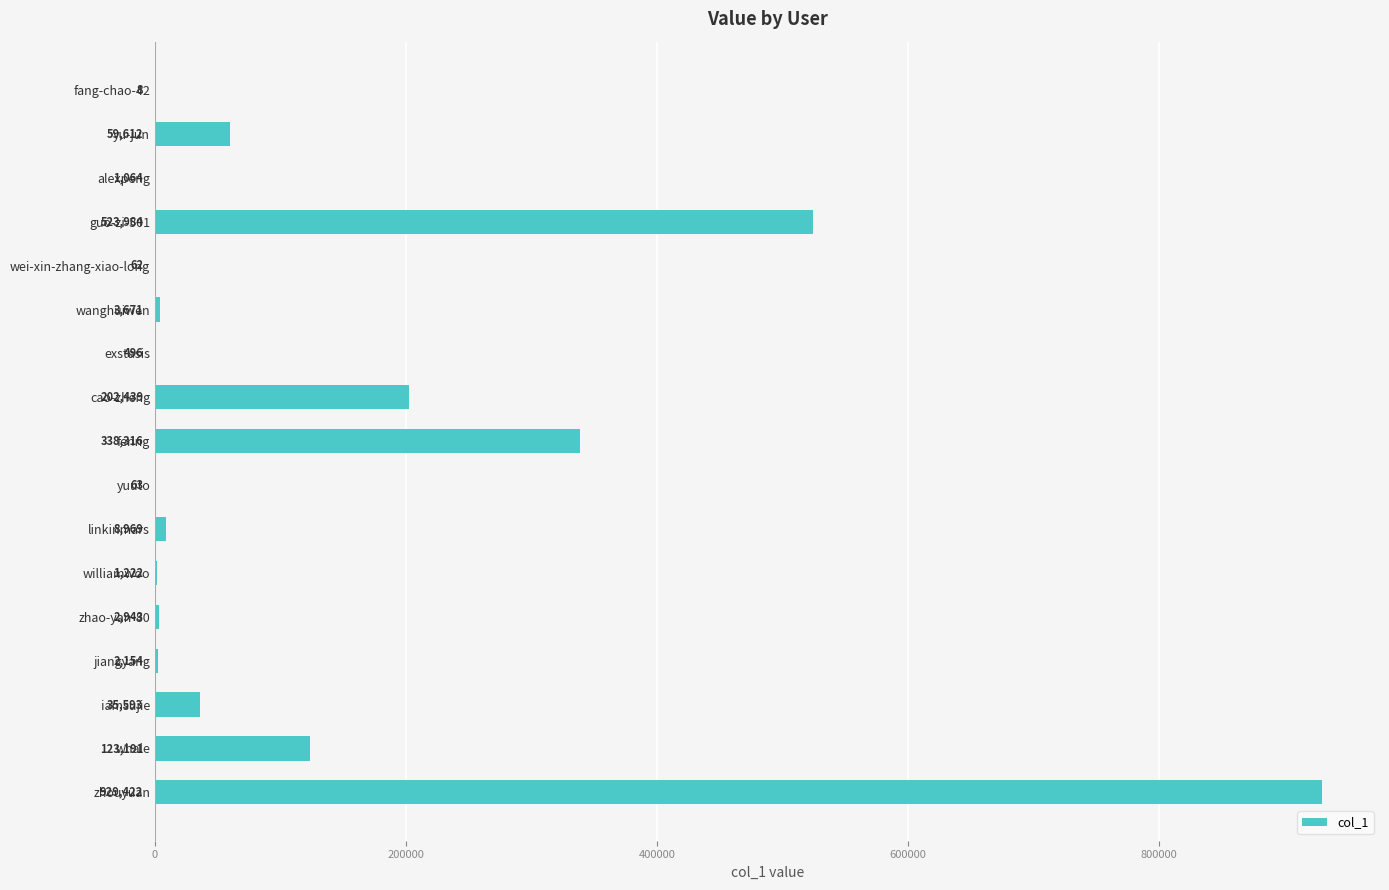

The value at linkinmars is 8969. True or false?

True